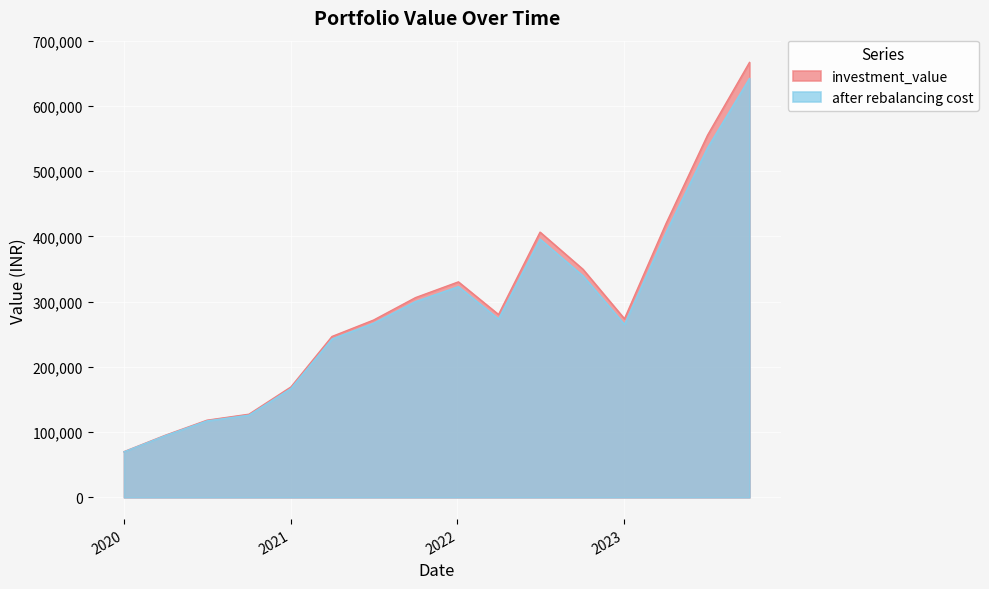

Which category has the highest value in the investment_value series?

2023-10-03